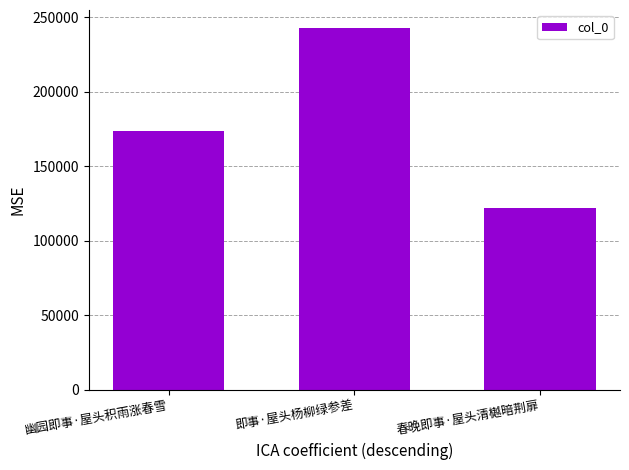

What is the sum of the values at 幽园即事·屋头积雨涨春雪 and 即事·屋头杨柳绿参差?

416273